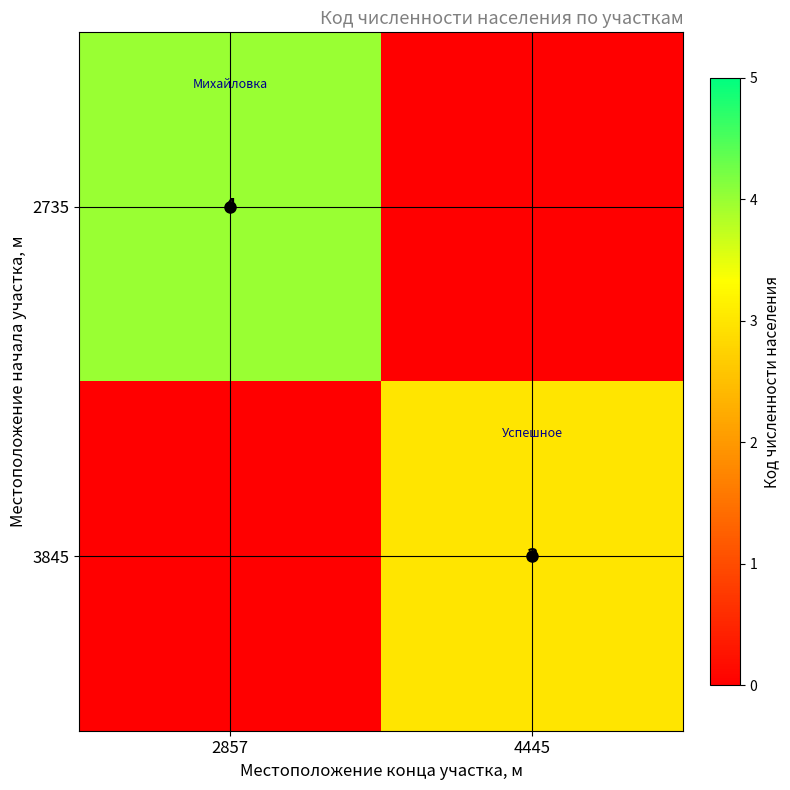

Is the value of 3845 at 4445 greater than the value of 2735 at 2857?

No